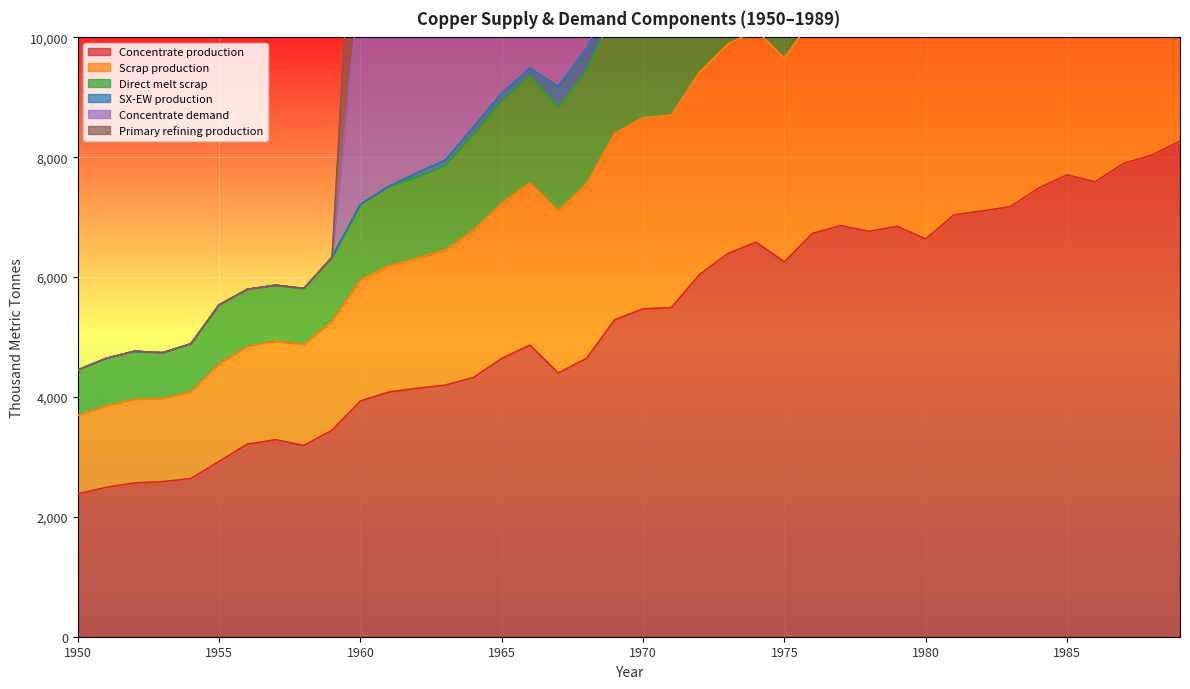

Does the chart display data point markers on the line(s)?

No